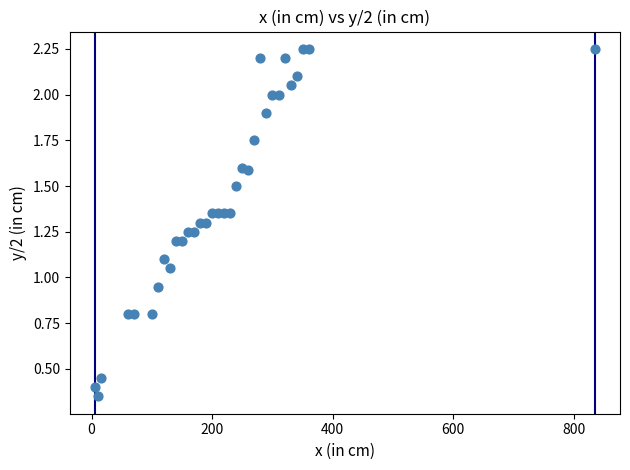

What is the range of X values (max minus min)?

830.0